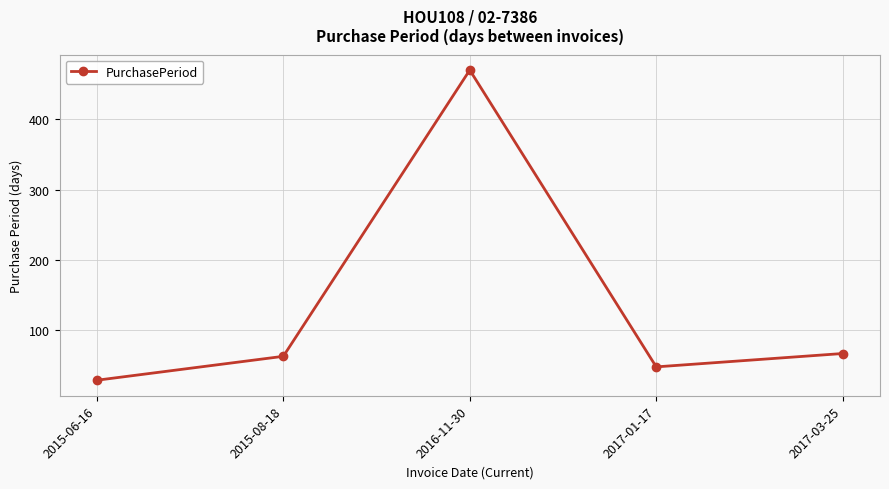

What is the difference between the values at 2017-03-25 and 2016-11-30?

403